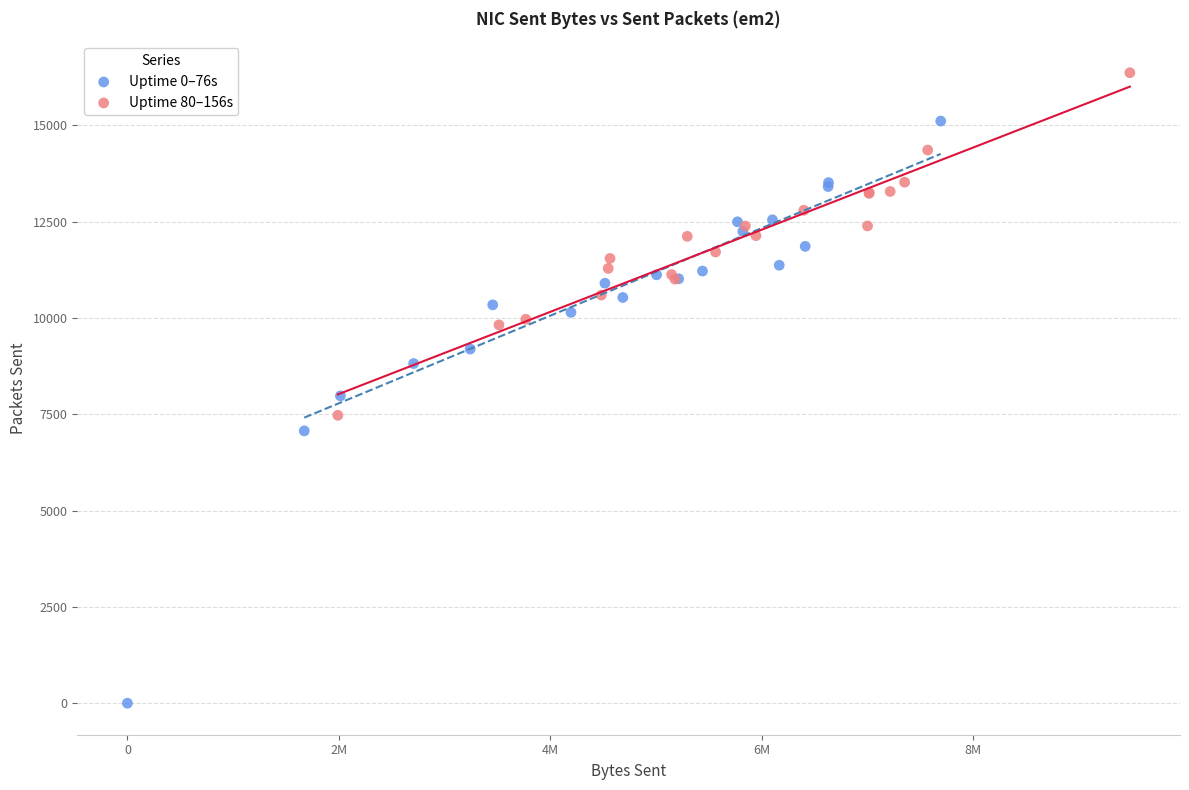

Which series reaches the maximum Y coordinate?

Uptime 80–156s